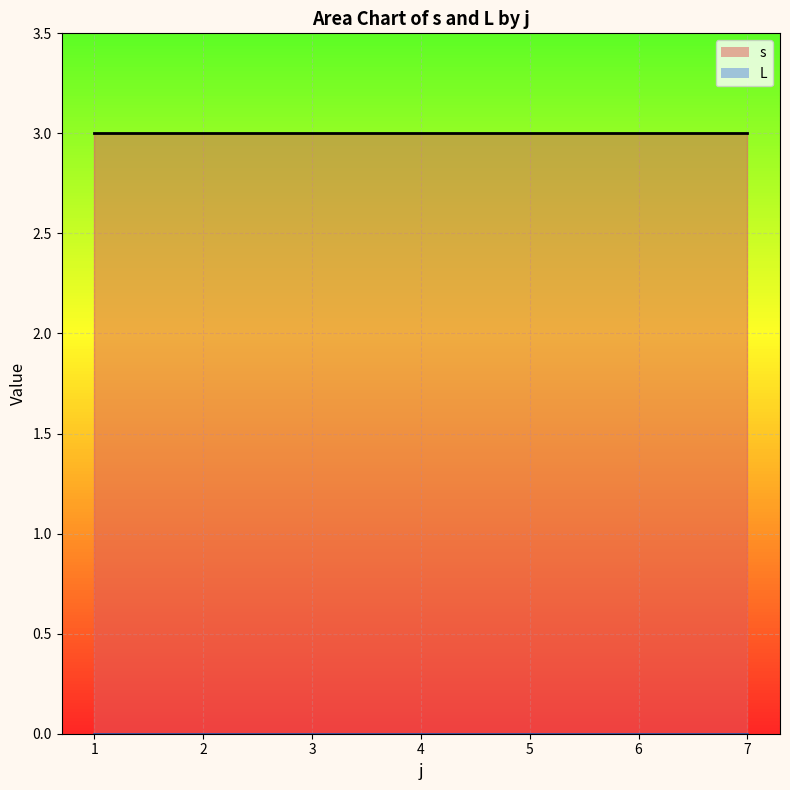

What is the sum of all s_line values?

21